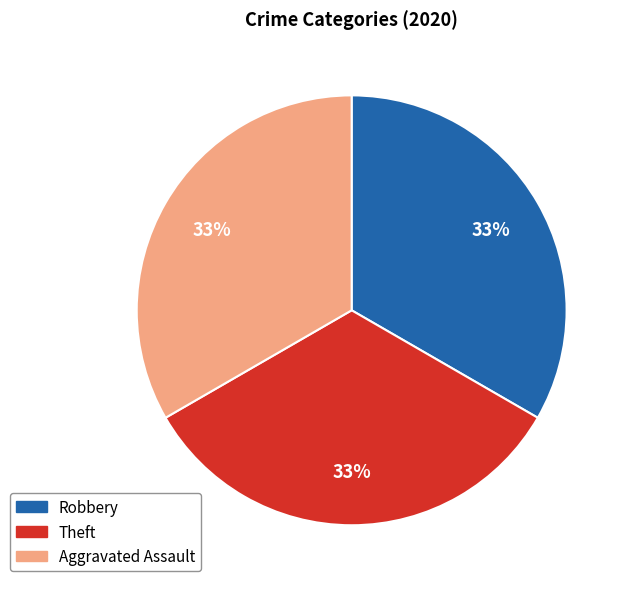

How many slices are in this pie chart?

3